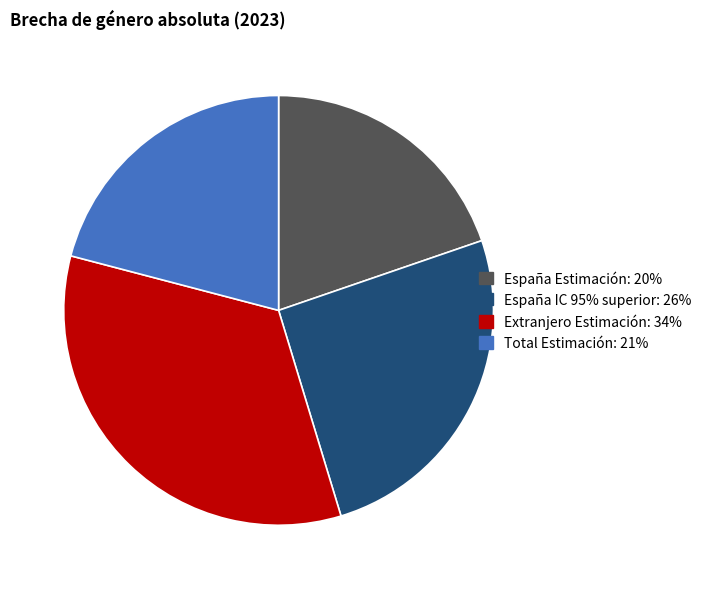

Combined, do Extranjero Estimación and Total Estimación account for over 50%?

Yes